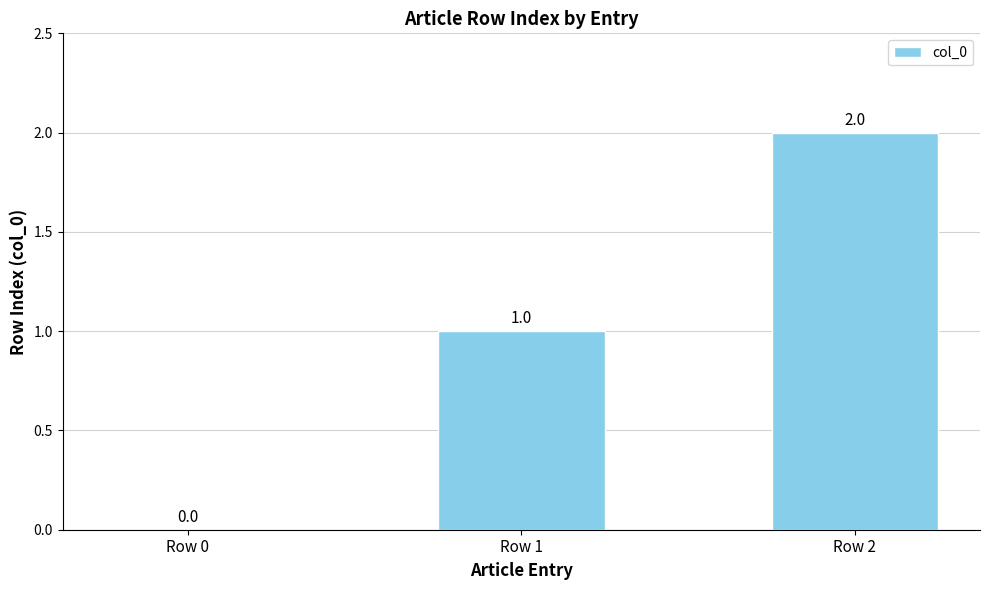

Count the number of categories in the chart.

3